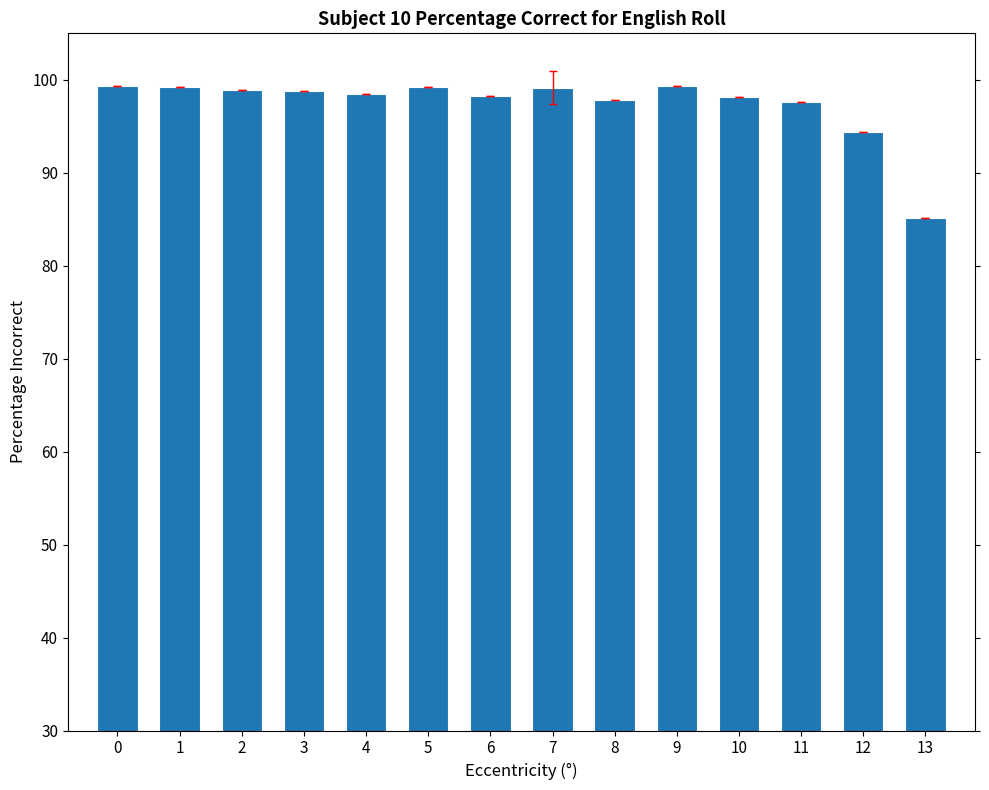

Are the bars grouped side by side (vs. stacked)?

No